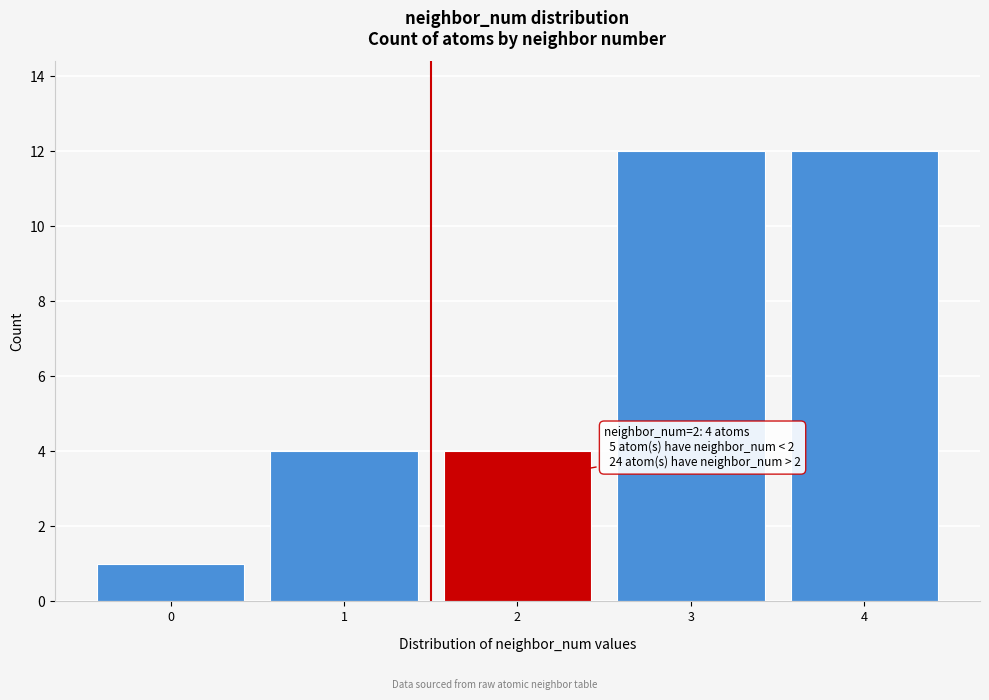

Reading left to right, list all the values displayed in this chart.

1	4	4	12	12